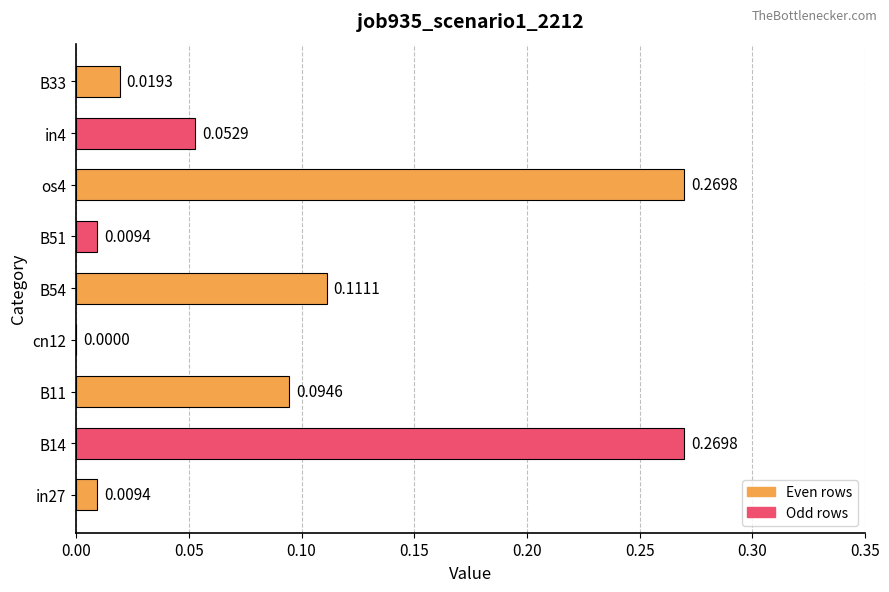

Between cn12 and B14, which is larger?

B14